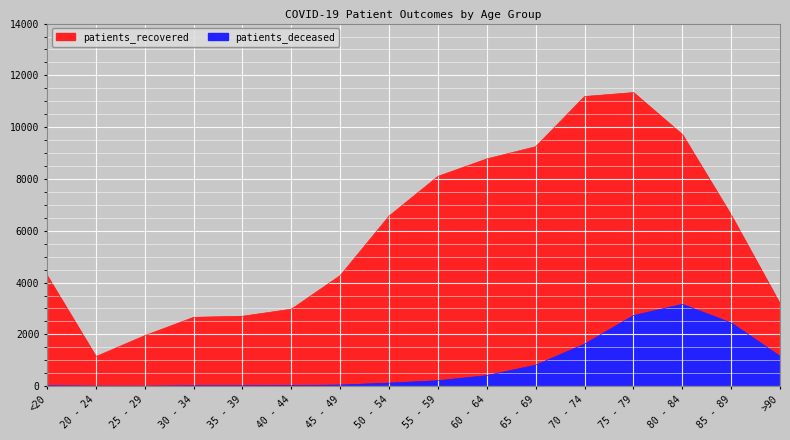

Reading left to right, extract all data points from this chart.

patients_deceased: 16	4	3	16	17	23	46	120	212	410	814	1627	2728	3160	2442	1151
patients_recovered: 4271	1143	1952	2659	2701	2973	4273	6570	8101	8775	9246	11184	11335	9712	6597	3172